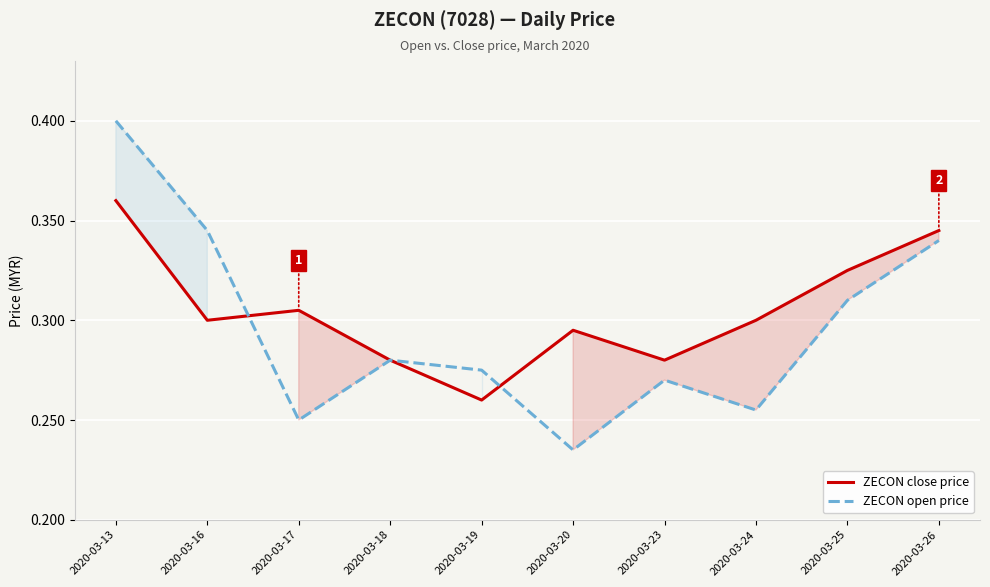

The ZECON open price series shows 0.6 at 2020-03-16. True or false?

False